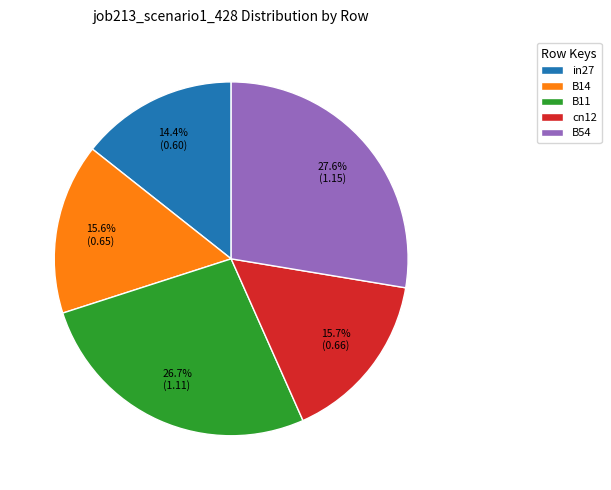

To the nearest percent, what is the average slice percentage?

20%